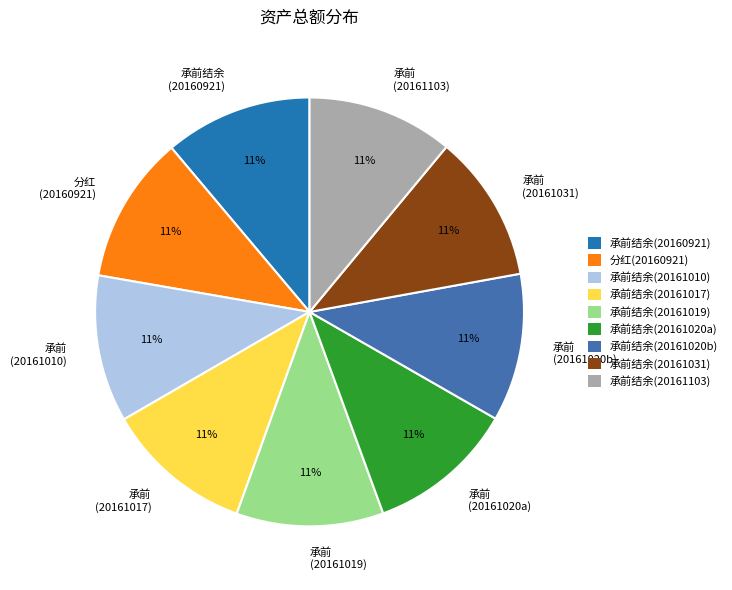

The 承前 (20161020a) slice represents 11% of the pie. True or false?

True